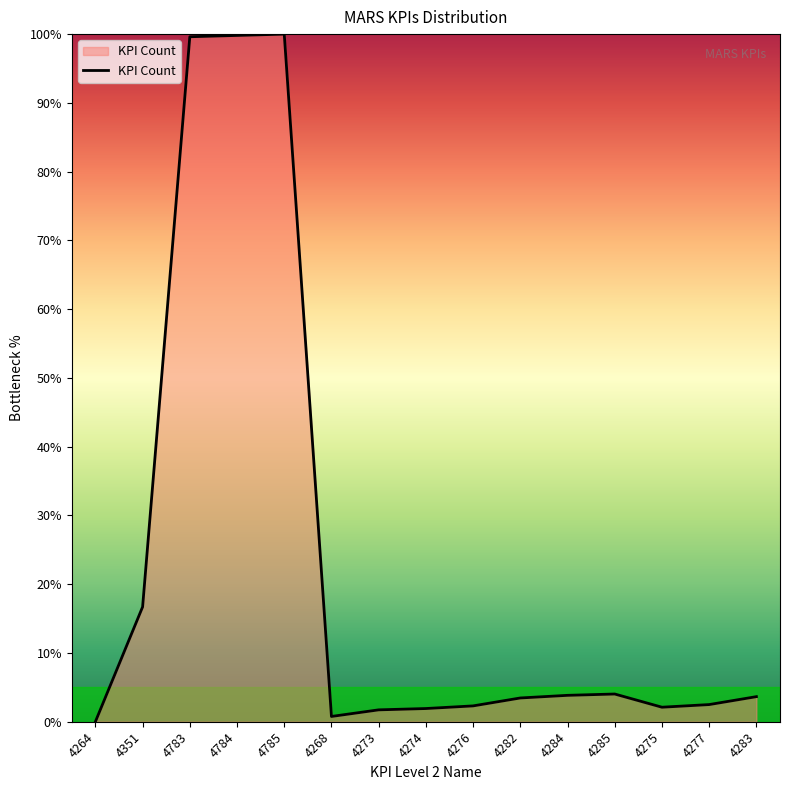

What position from the left is 4282?

10